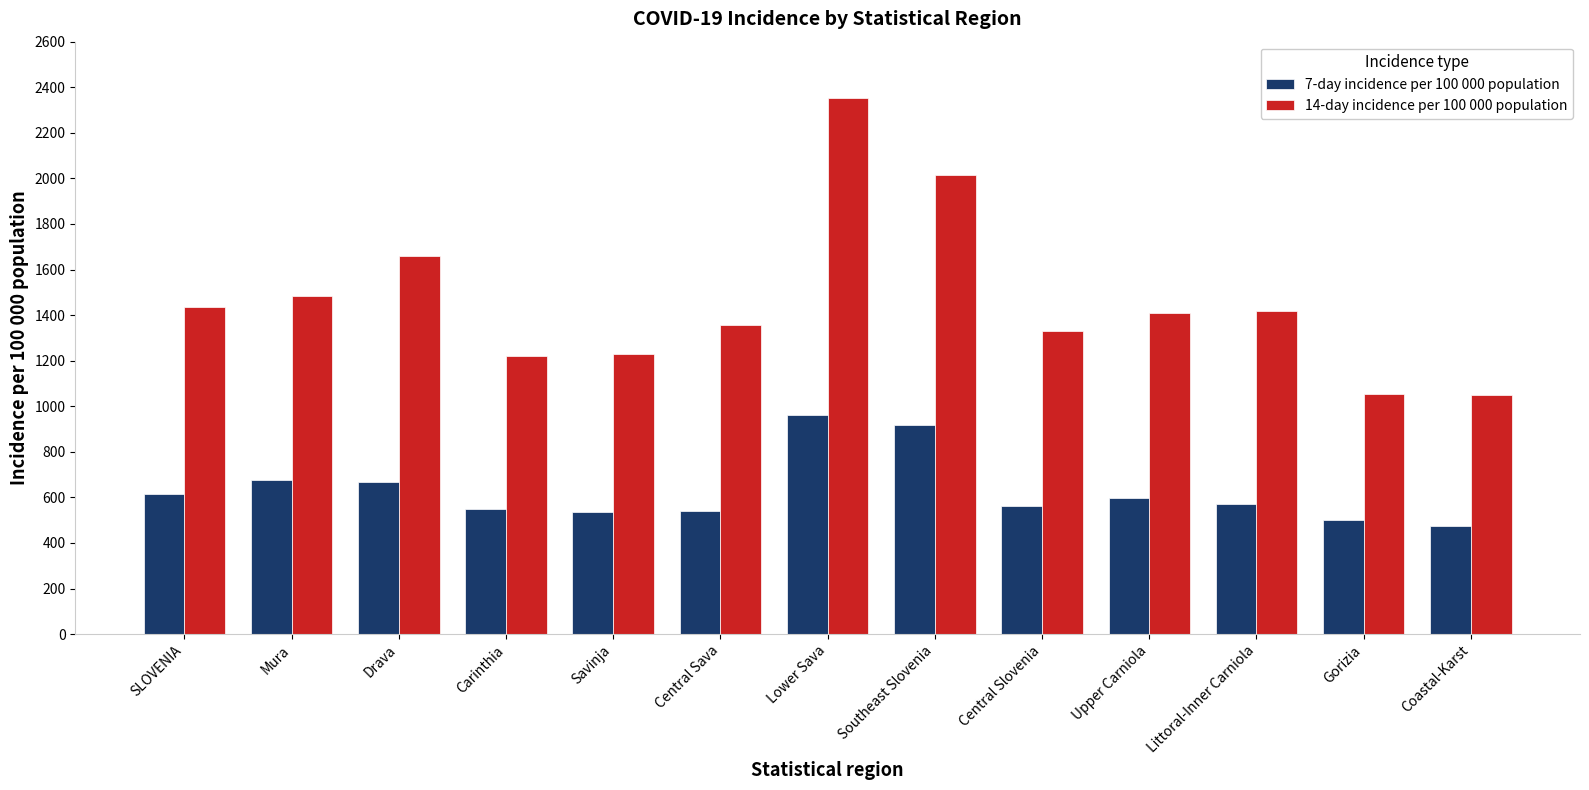

At which label is 14-day incidence per 100 000 population closest to 1700?

Drava